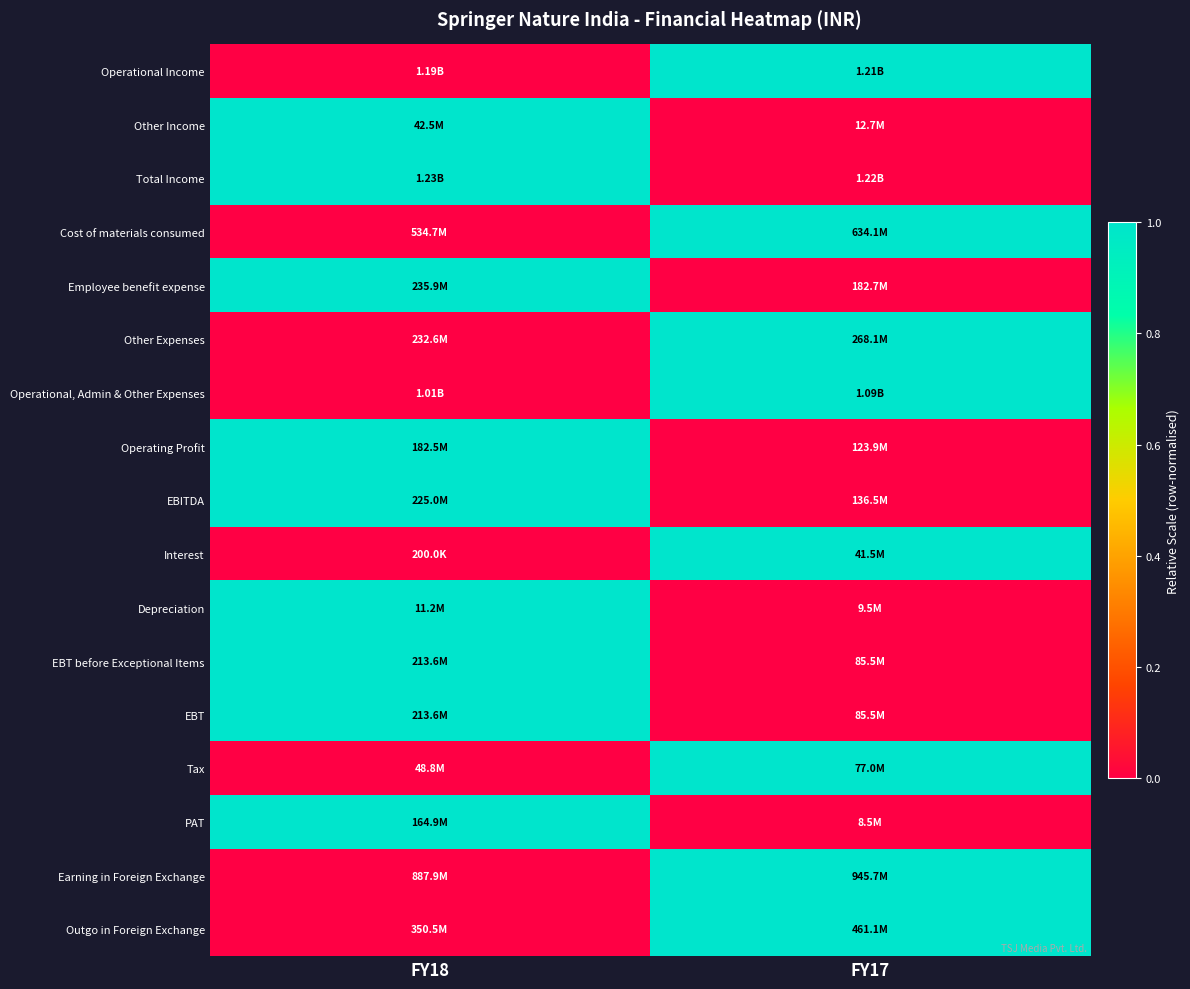

How many distinct data groups are displayed?

17